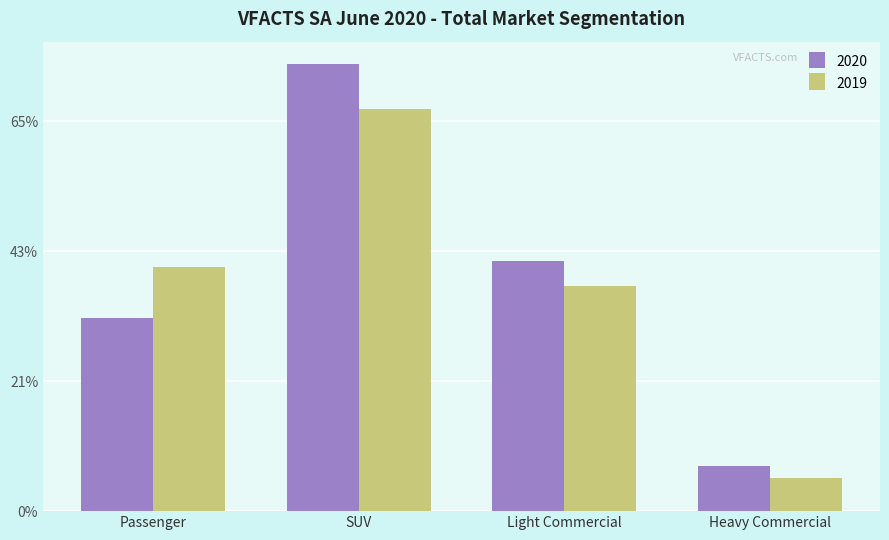

At which label does 2020 first exceed 1925?

SUV